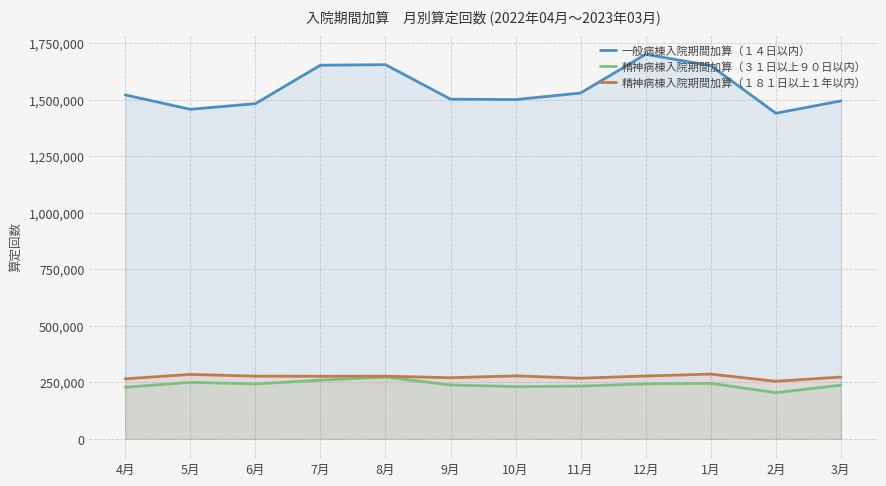

What is the label of the 1st point from the left?

4月